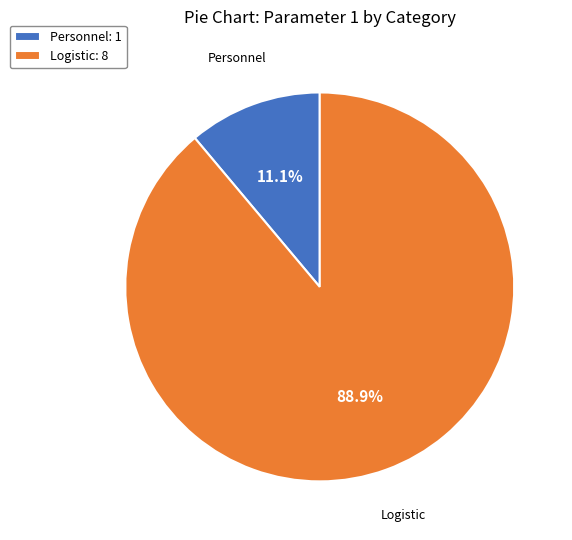

How many segments does this pie chart have?

2